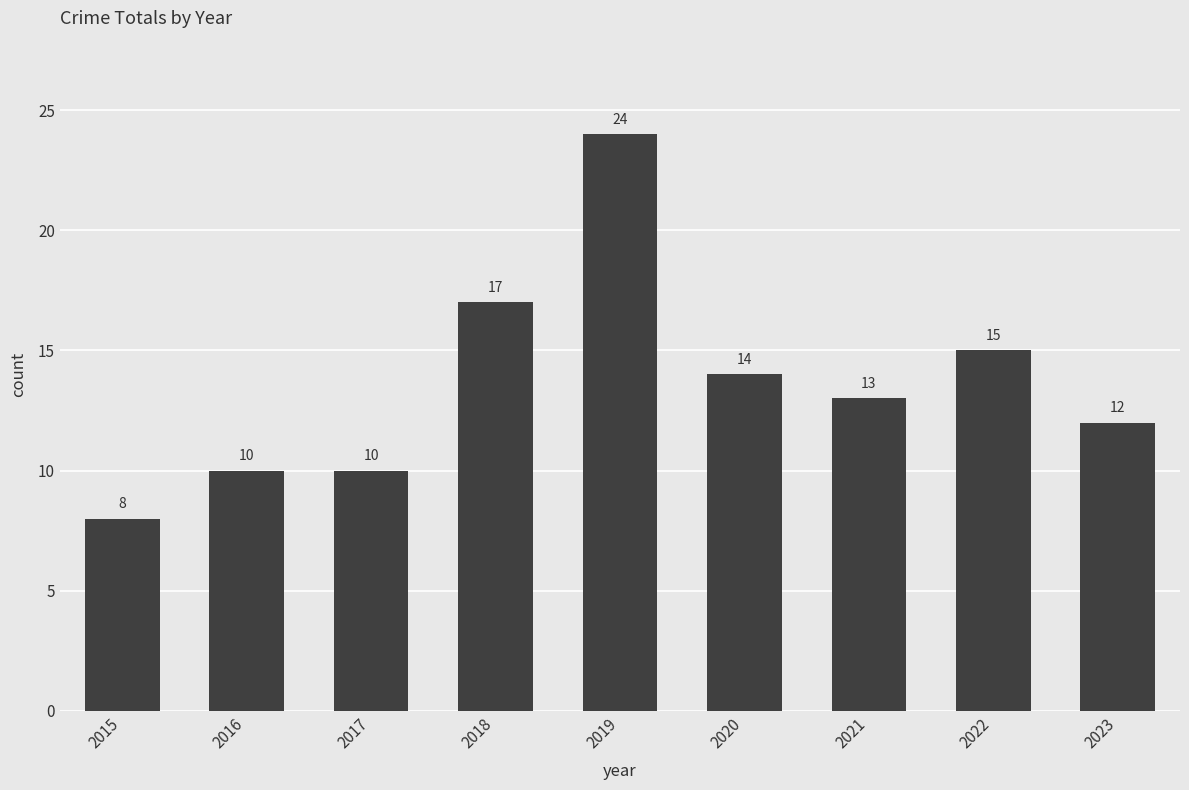

What is the difference between the second highest and second lowest values?

7